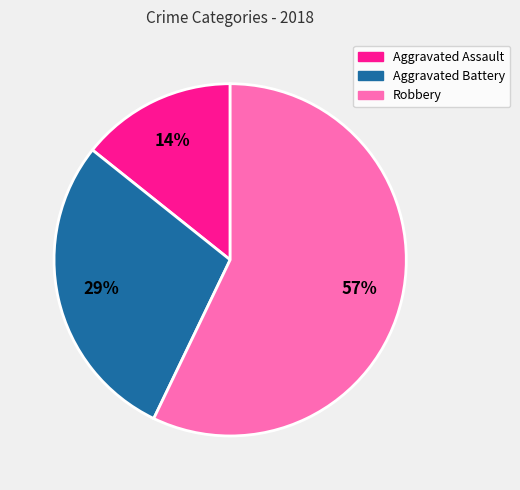

Which category has the smallest portion of the pie?

Aggravated Assault